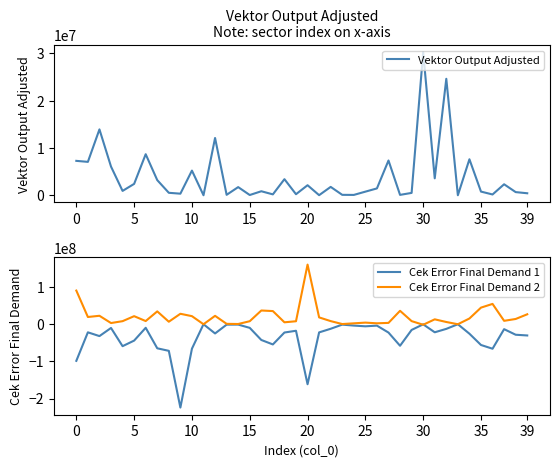

What is the value of the Vektor Output Adjusted point at the 32nd from the left?

3578192.0